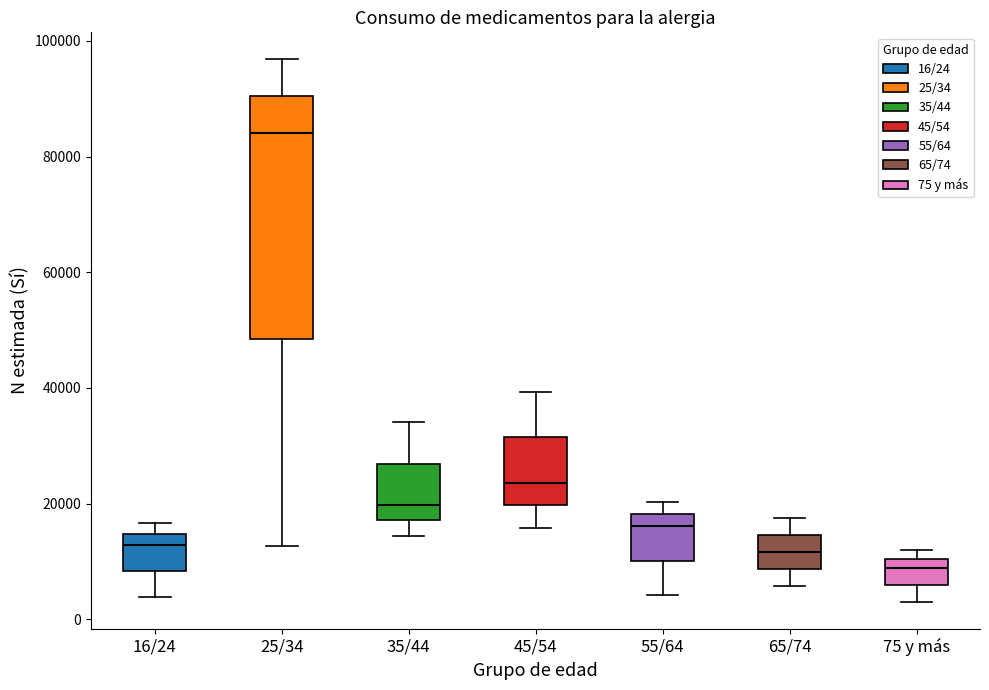

Reading left to right, transcribe this box plot: for each box, give where its median line is, the range the box spans, and where its two whiskers end, as read against the y-axis. The values are not printed on the chart, so give them approximately, as read against the axis.

16/24: median 12000, box 8000 to 14000, whiskers 4000 to 16000
25/34: median 84000, box 48000 to 90000, whiskers 12000 to 96000
35/44: median 20000, box 18000 to 26000, whiskers 14000 to 34000
45/54: median 24000, box 20000 to 32000, whiskers 16000 to 40000
55/64: median 16000, box 10000 to 18000, whiskers 4000 to 20000
65/74: median 12000, box 8000 to 14000, whiskers 6000 to 18000
75 y más: median 8000, box 6000 to 10000, whiskers 4000 to 12000